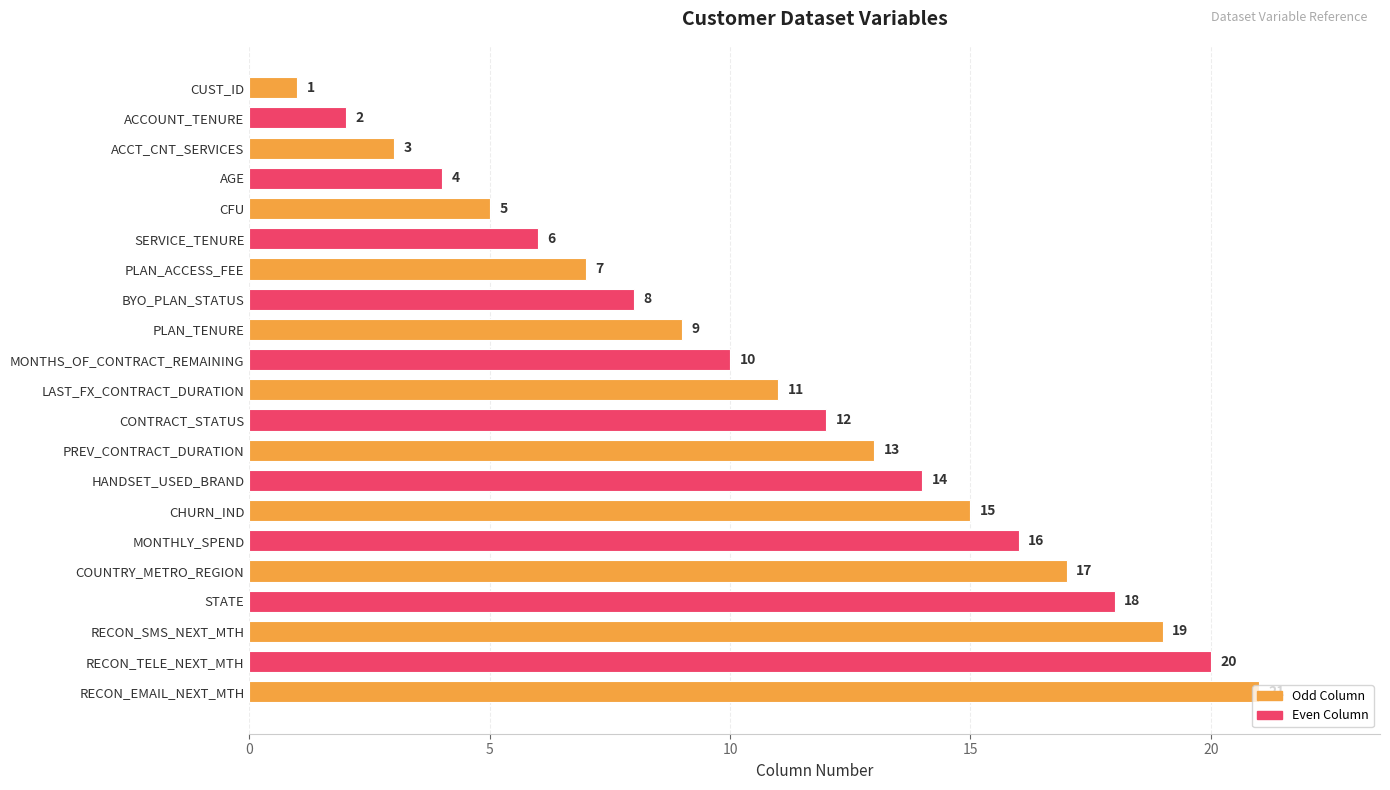

What is the ratio of the value at MONTHS_OF_CONTRACT_REMAINING to the value at ACCOUNT_TENURE?

5.0